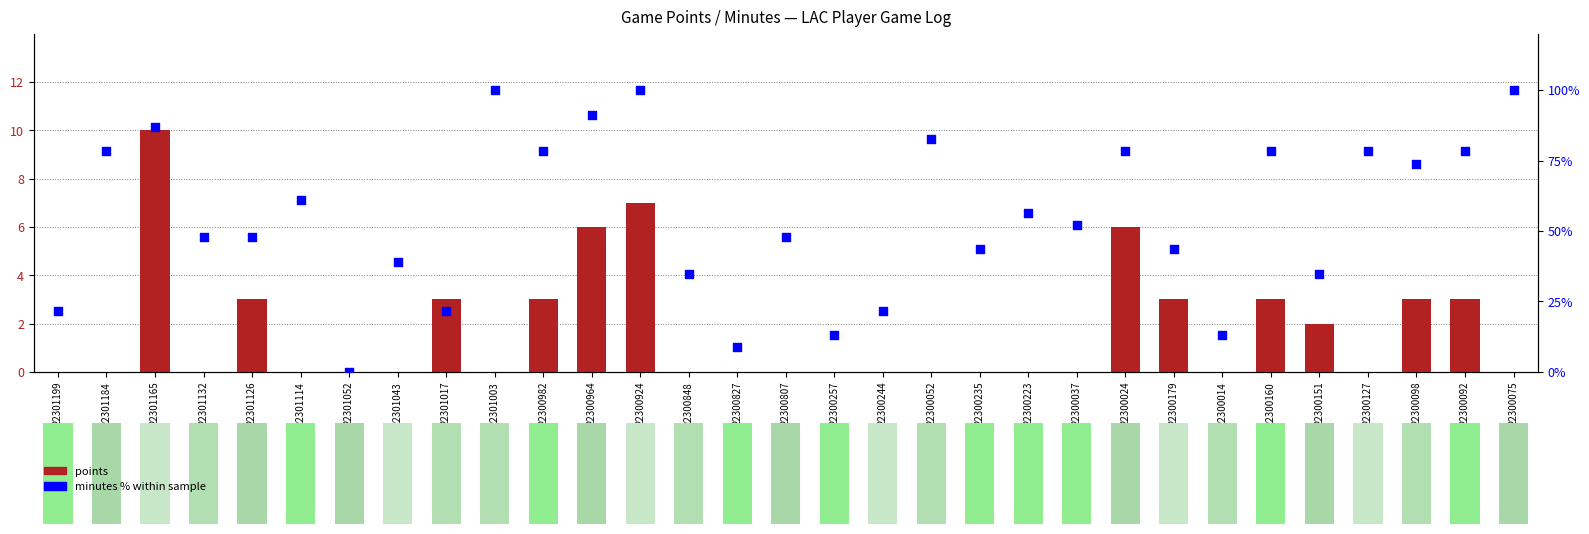

Which series has the widest spread of Y values?

minutes % within sample